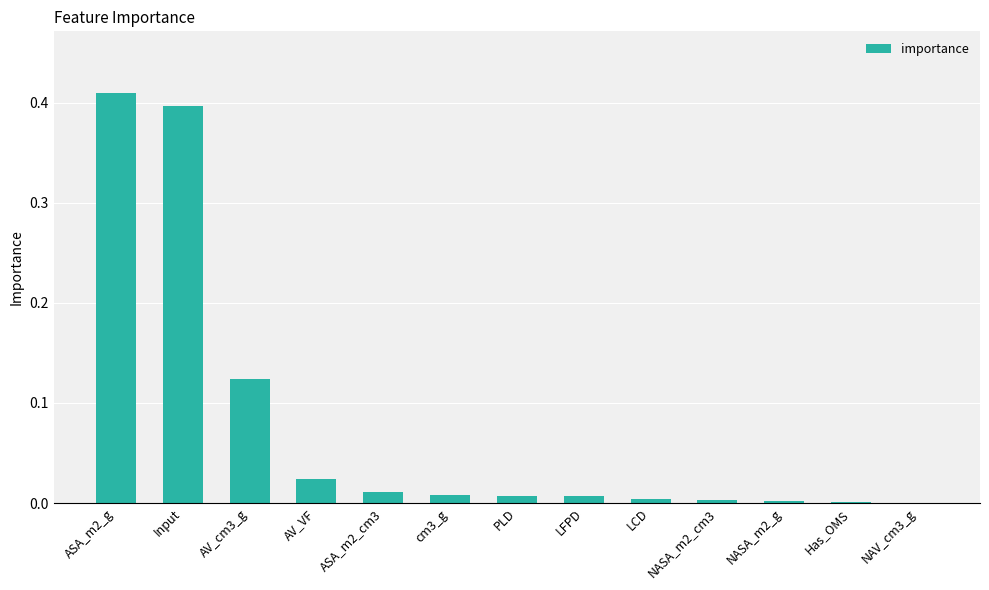

The value at LCD is 0.0. True or false?

True